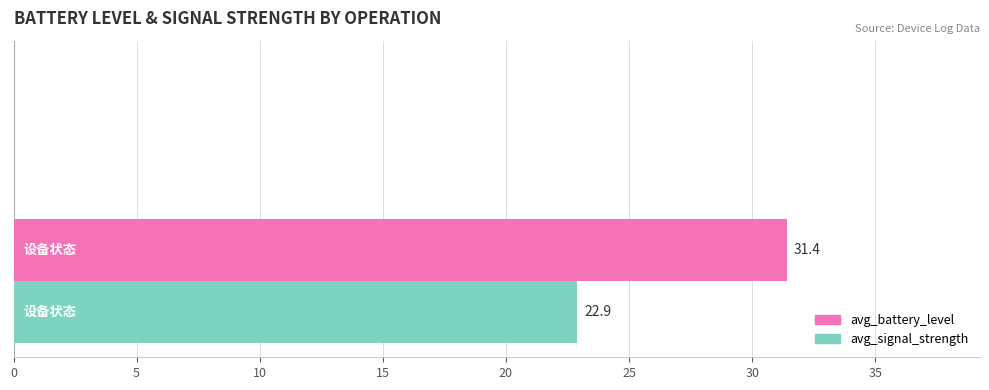

What is the maximum value for avg_battery_level?

31.4